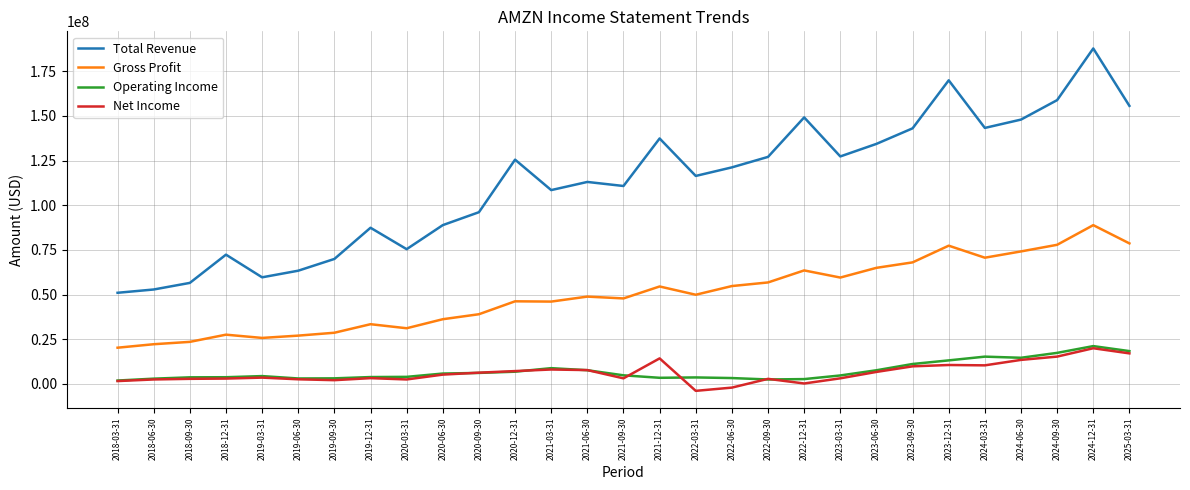

Between 2019-03-31 and 2023-12-31, which series saw the biggest shift?

Total Revenue